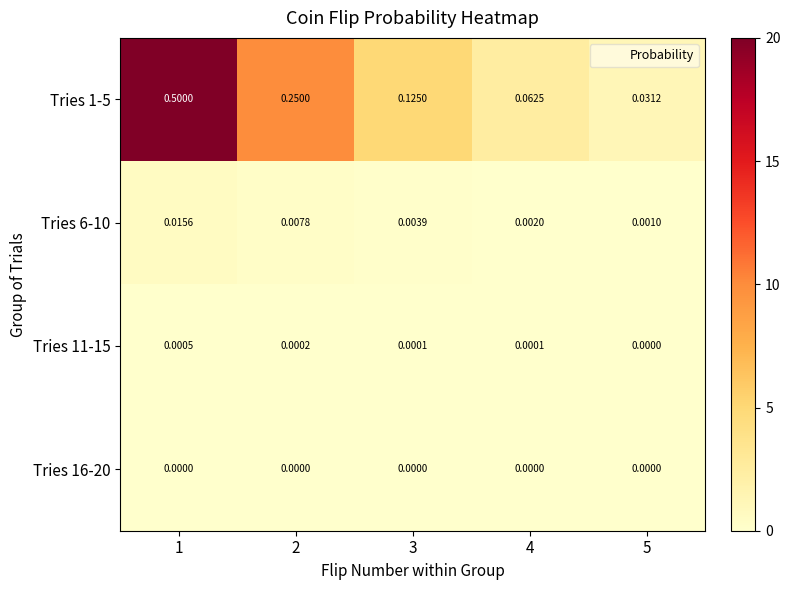

Is the value of Tries 6-10 at 1 greater than the value of Tries 11-15 at 2?

Yes